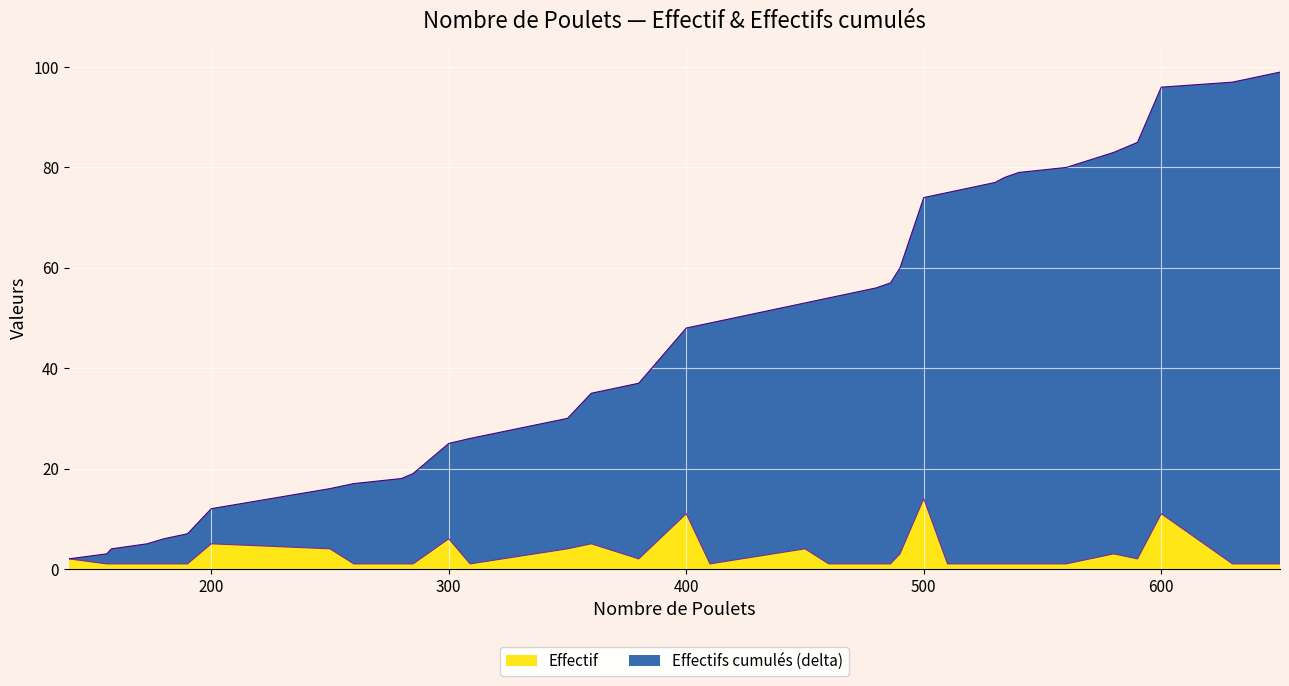

Reading left to right, transcribe all the data shown in this chart.

Effectif: 140=2	156=1	158=1	173=1	180=1	190=1	200=5	250=4	260=1	280=1	285=1	300=6	309=1	350=4	360=5	380=2	400=11	410=1	450=4	460=1	470=1	480=1	486=1	490=3	500=14	510=1	520=1	530=1	534=1	540=1	560=1	580=3	590=2	600=11	630=1	640=1	650=1
Effectifs cumulés: 140=2	156=3	158=4	173=5	180=6	190=7	200=12	250=16	260=17	280=18	285=19	300=25	309=26	350=30	360=35	380=37	400=48	410=49	450=53	460=54	470=55	480=56	486=57	490=60	500=74	510=75	520=76	530=77	534=78	540=79	560=80	580=83	590=85	600=96	630=97	640=98	650=99